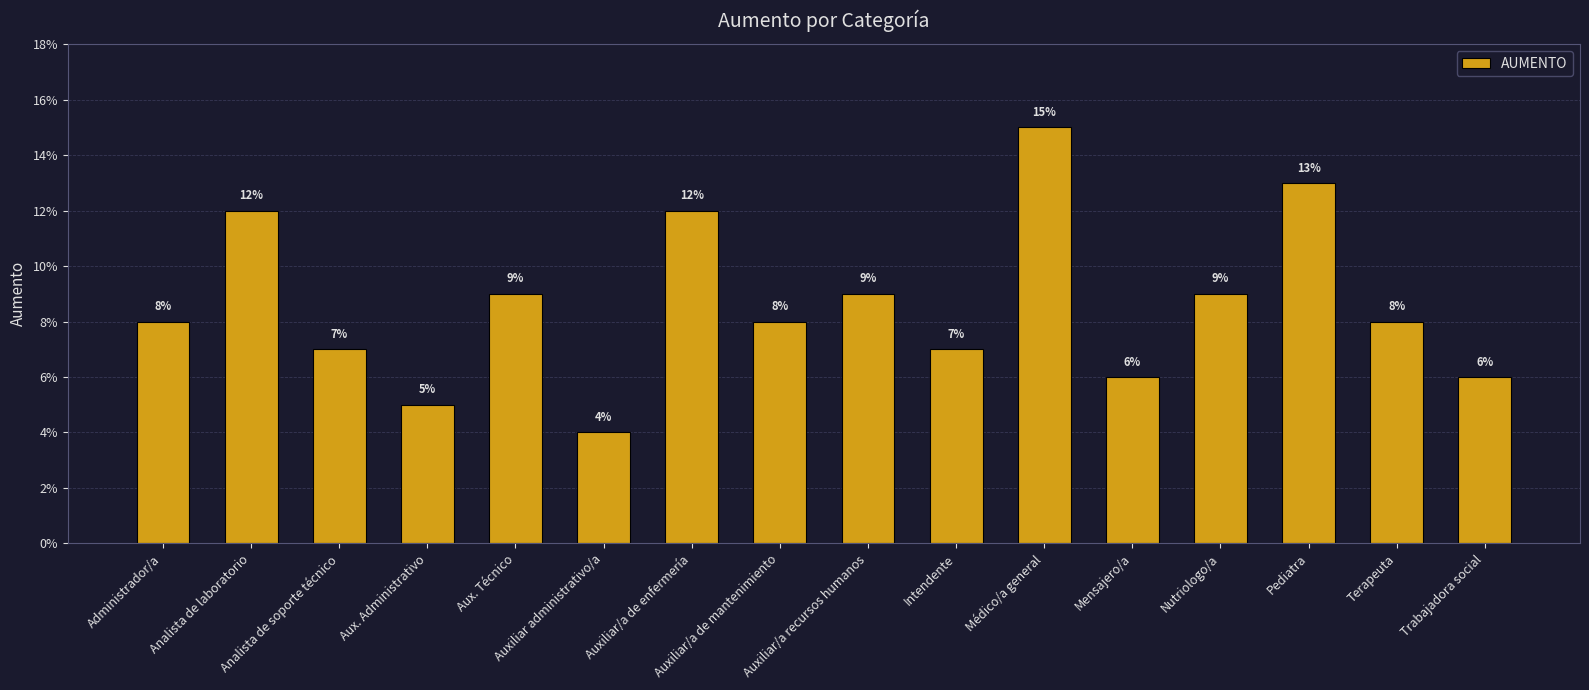

At which category does the chart reach its minimum across all series?

Auxiliar administrativo/a